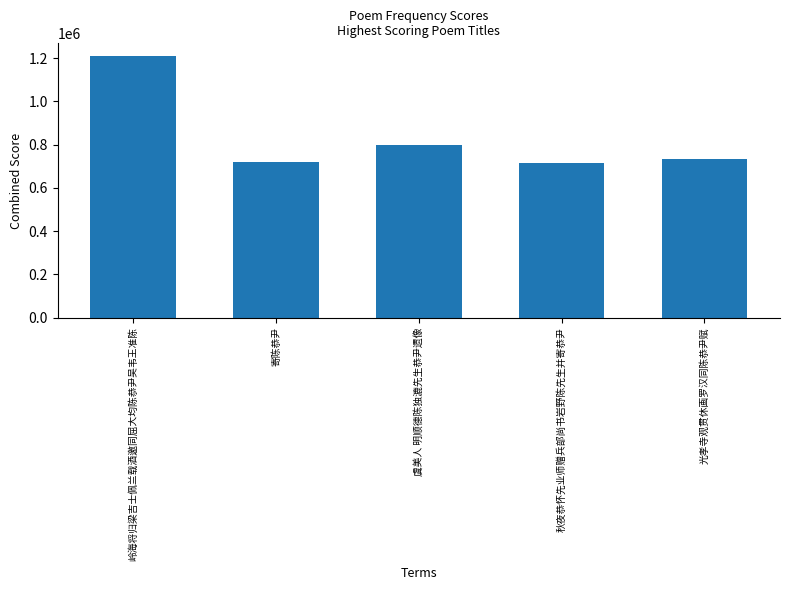

Read the value at 秋夜恭怀先业师赠兵部尚书岩野陈先生并寄恭尹.

713896